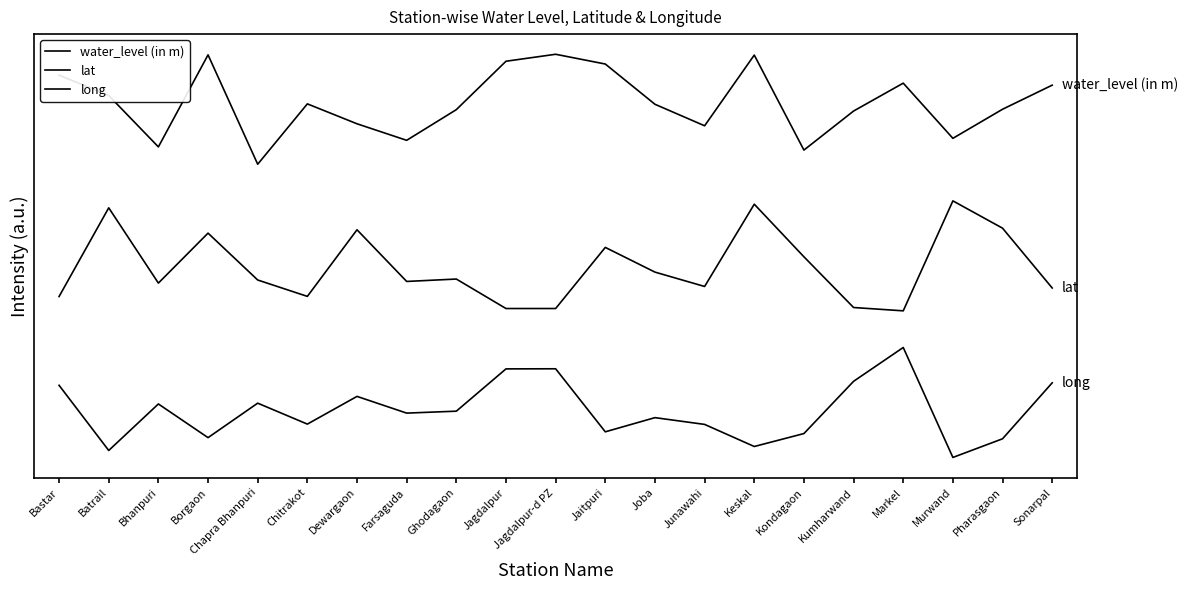

The water_level (in m) series shows 45.2 at Junawahi. True or false?

True